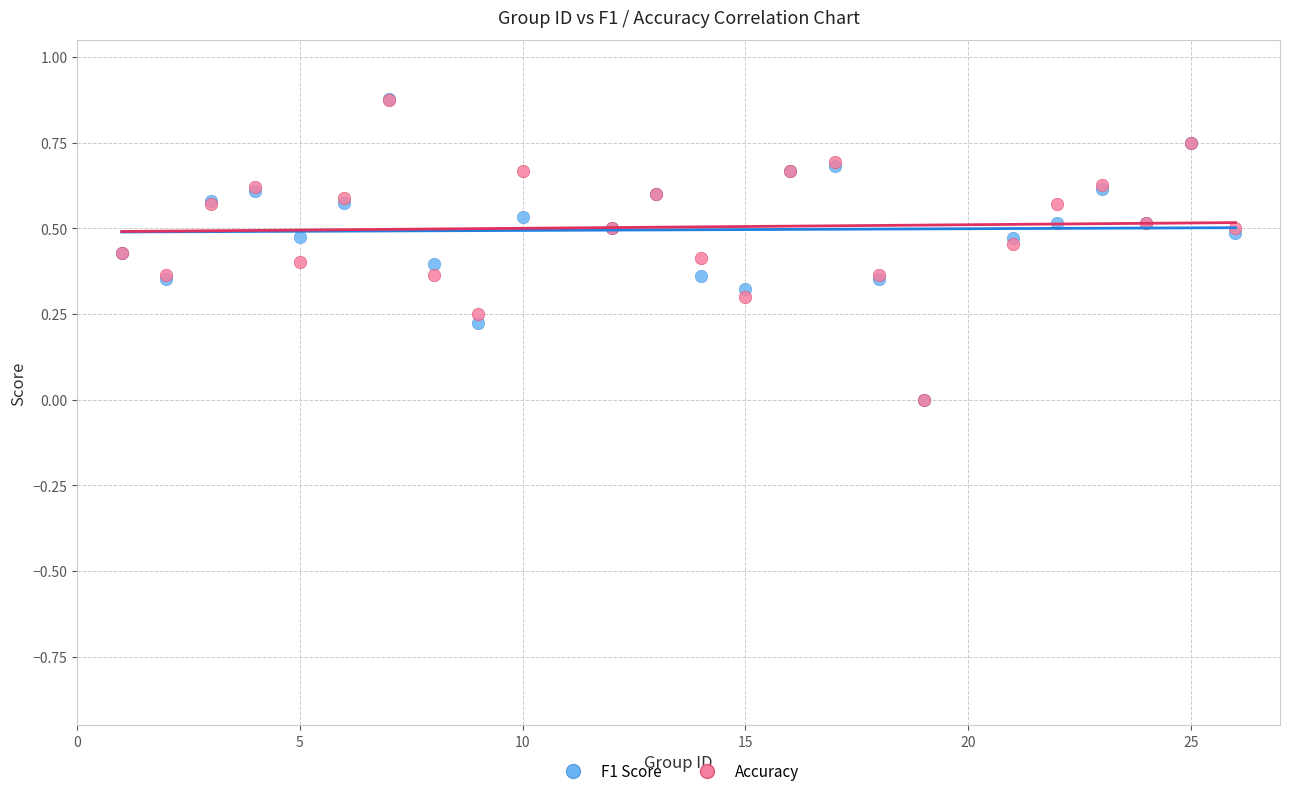

Which series has the widest spread of Y values?

F1 Score